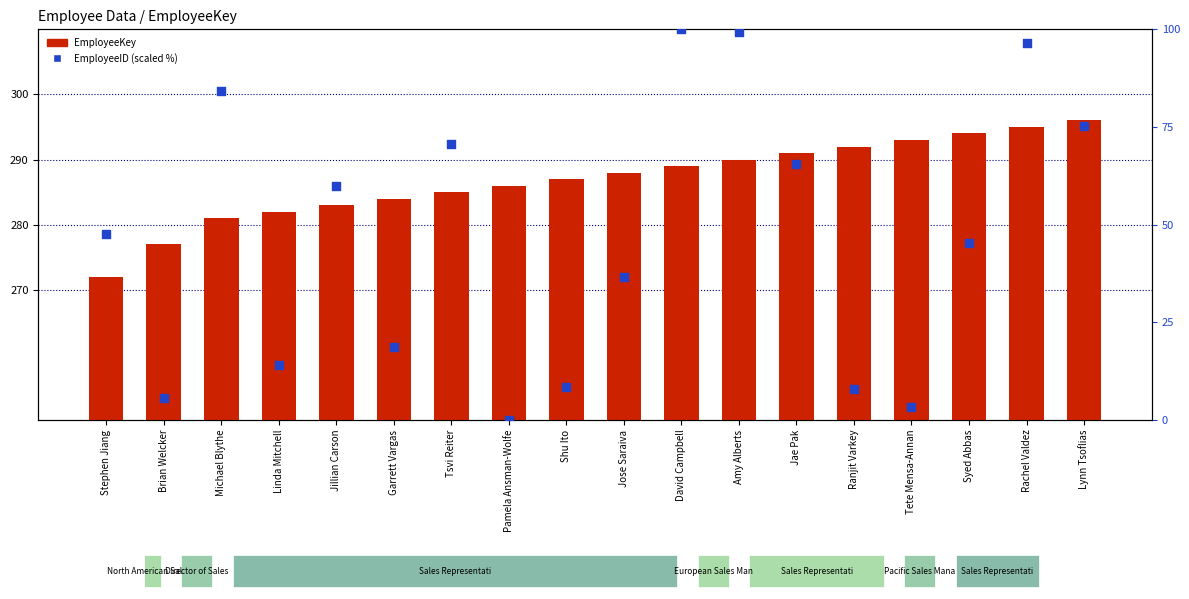

Which series reaches the minimum Y coordinate?

EmployeeID (scaled %)